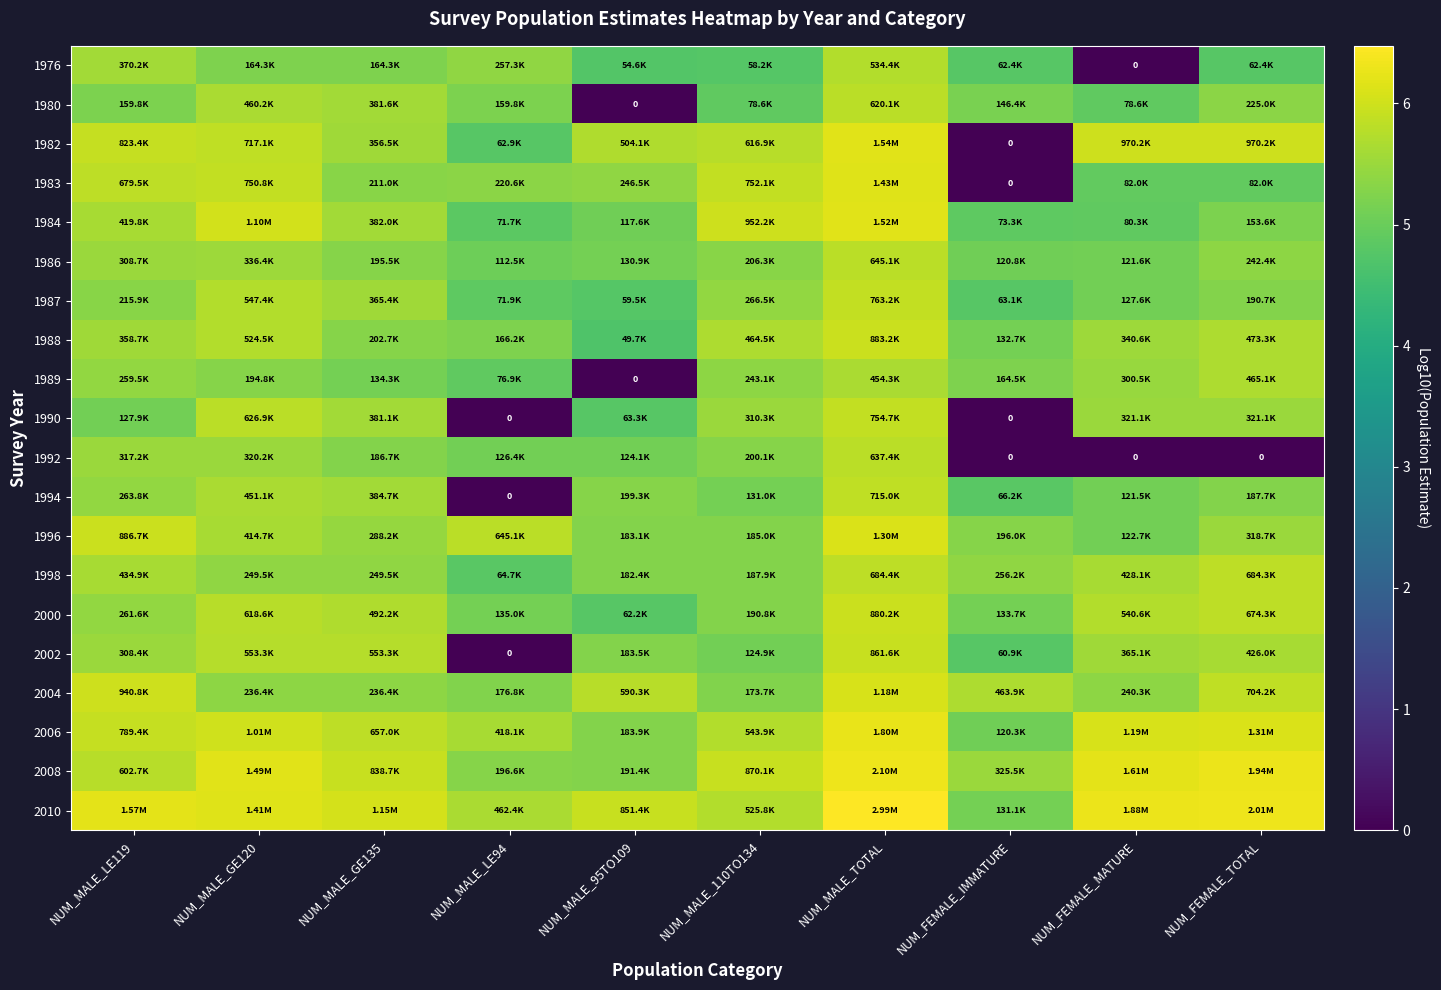

Which has a higher value, NUM_MALE_95TO109 or NUM_MALE_110TO134?

NUM_MALE_110TO134